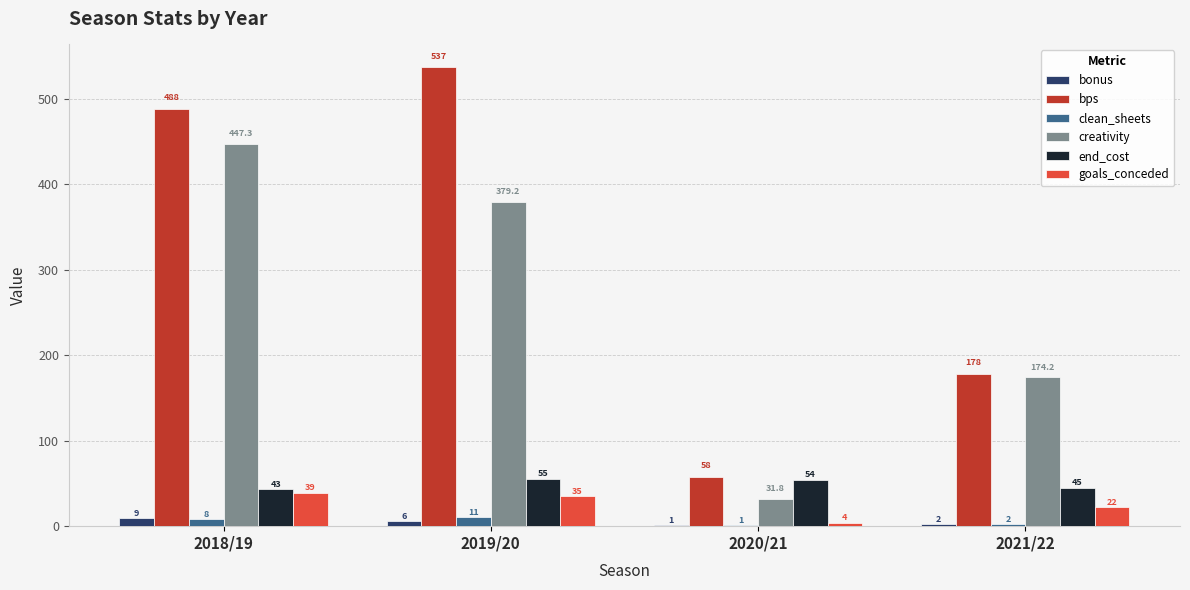

Does the chart contain stacked bars?

No